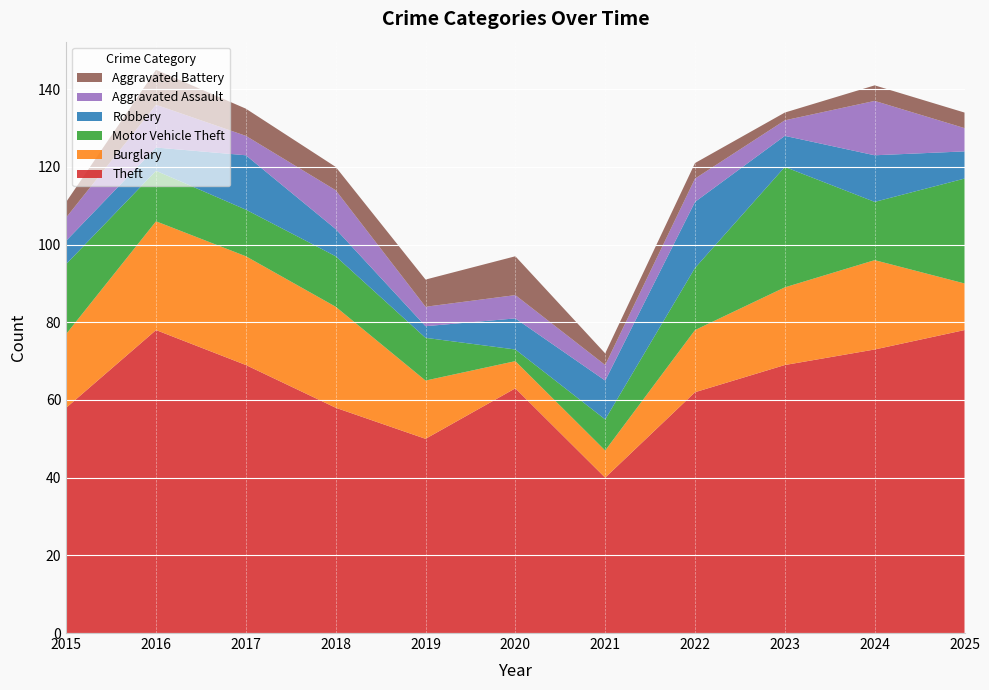

Reading left to right, list all the values displayed in this chart.

Theft: 2015=58	2016=78	2017=69	2018=58	2019=50	2020=63	2021=40	2022=62	2023=69	2024=73	2025=78
Burglary: 2015=19	2016=28	2017=28	2018=26	2019=15	2020=7	2021=7	2022=16	2023=20	2024=23	2025=12
Motor Vehicle Theft: 2015=18	2016=13	2017=12	2018=13	2019=11	2020=3	2021=8	2022=16	2023=31	2024=15	2025=27
Robbery: 2015=6	2016=6	2017=14	2018=7	2019=3	2020=8	2021=10	2022=17	2023=8	2024=12	2025=7
Aggravated Assault: 2015=6	2016=11	2017=5	2018=10	2019=5	2020=6	2021=4	2022=6	2023=4	2024=14	2025=6
Aggravated Battery: 2015=4	2016=9	2017=7	2018=6	2019=7	2020=10	2021=3	2022=4	2023=2	2024=4	2025=4